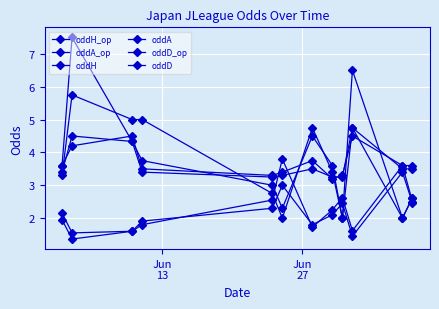

How many distinct data groups are displayed?

6